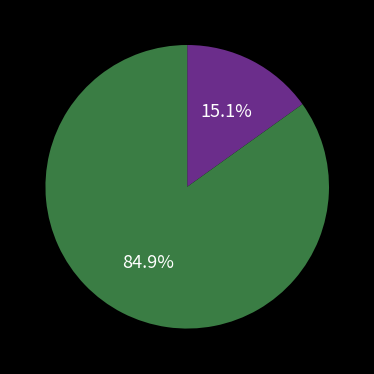

Is there any slice that represents more than half of the pie?

Yes